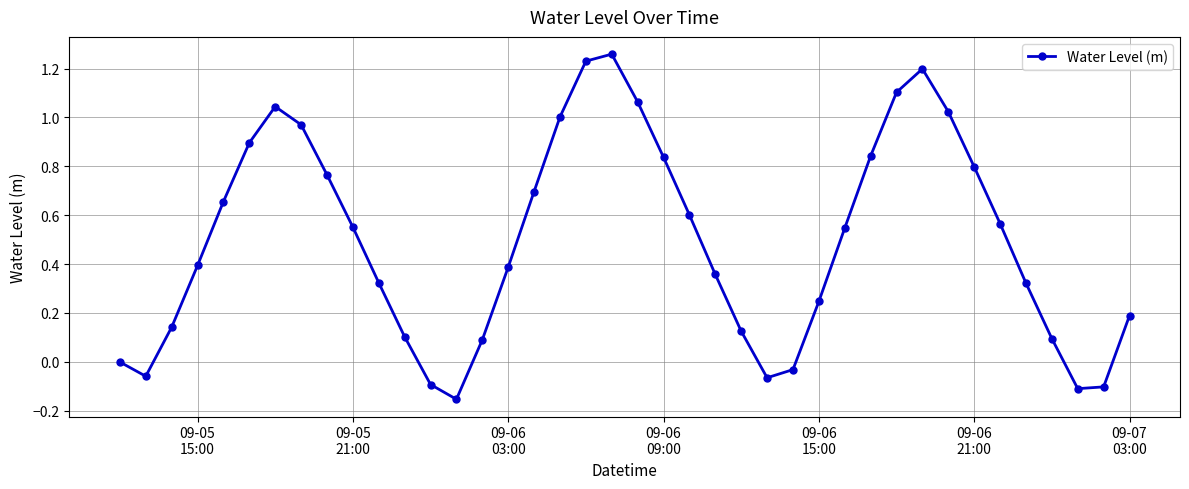

How many points are lower than both their immediate neighbors (excluding endpoints)?

4